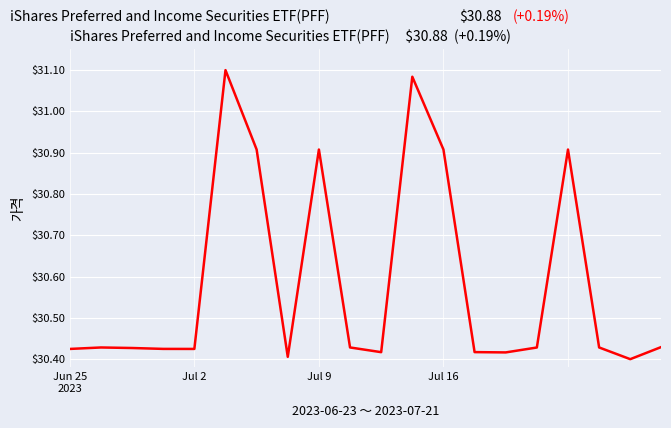

What is the difference between the second highest and minimum values?

0.7